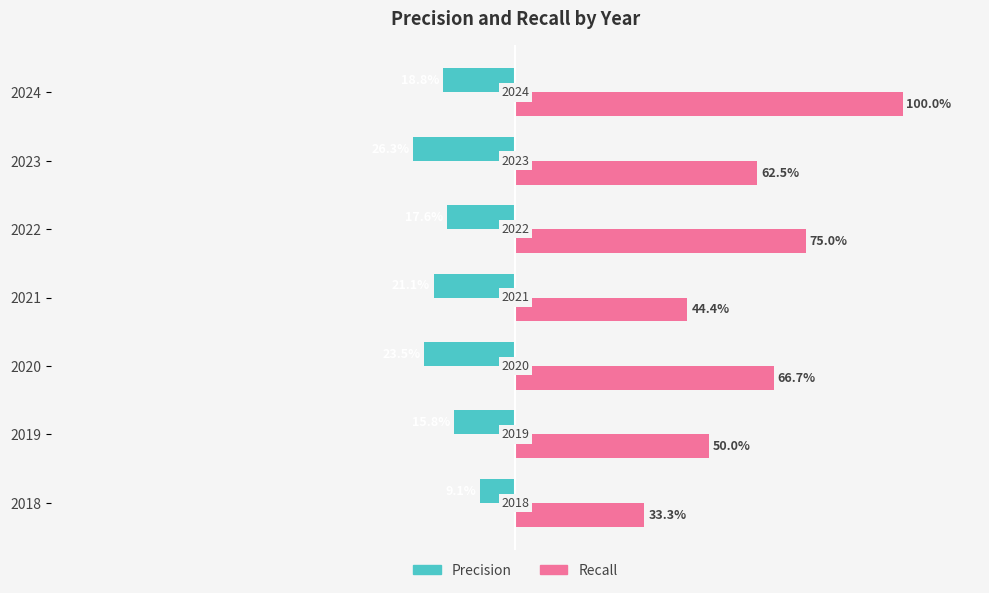

What are all the series names shown in the legend?

Precision, Recall